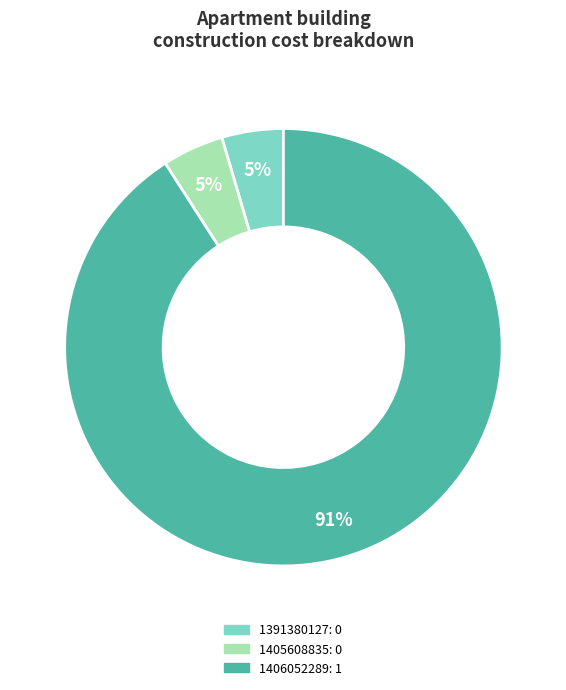

Which slice is the largest?

1406052289